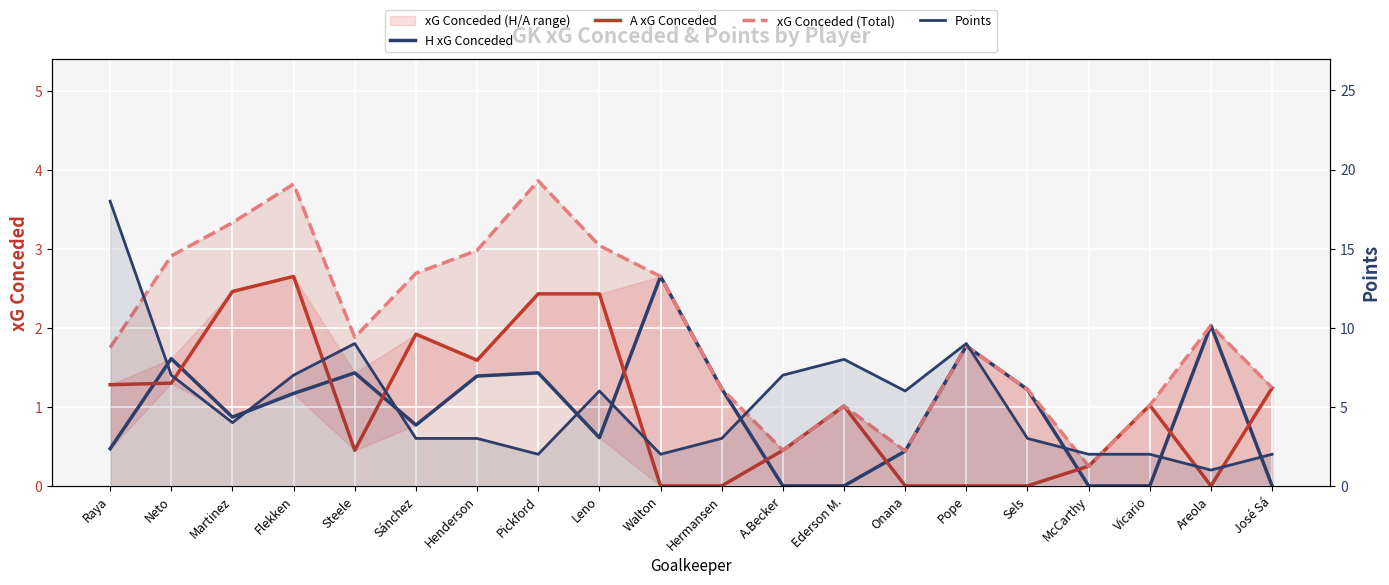

Is the value of xG Conceded (Total) at Steele greater than the value of Points at Ederson M.?

No